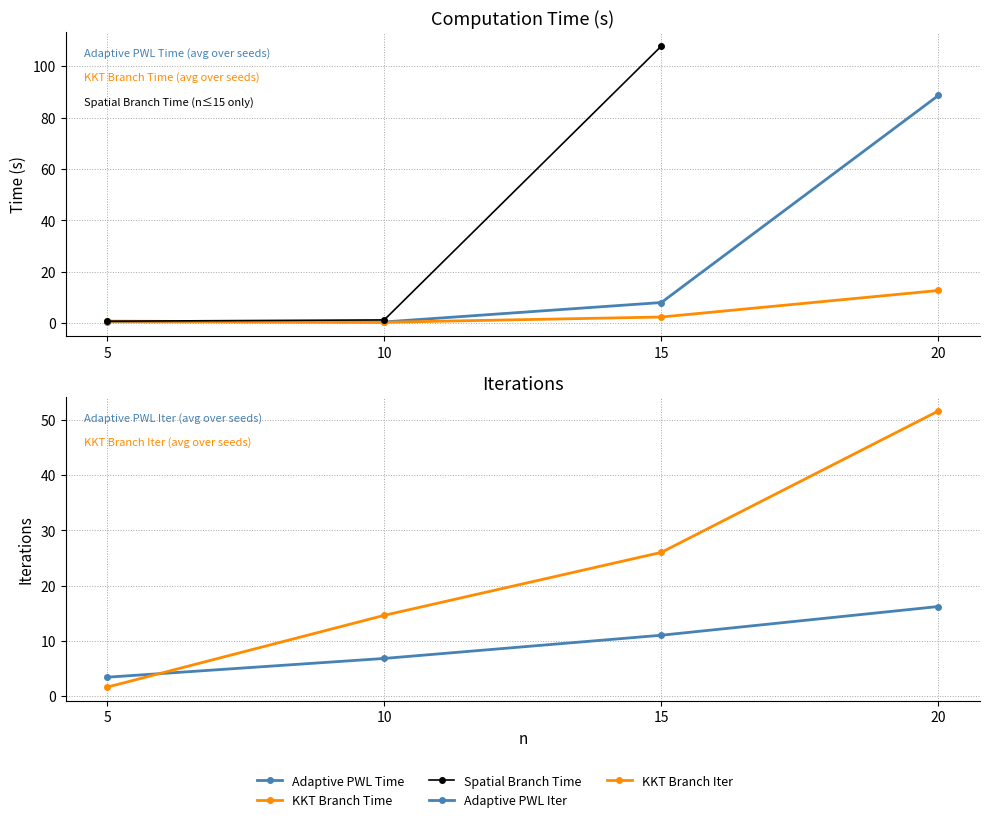

Is it true that Adaptive PWL Iter equals 16.2 at 20?

True